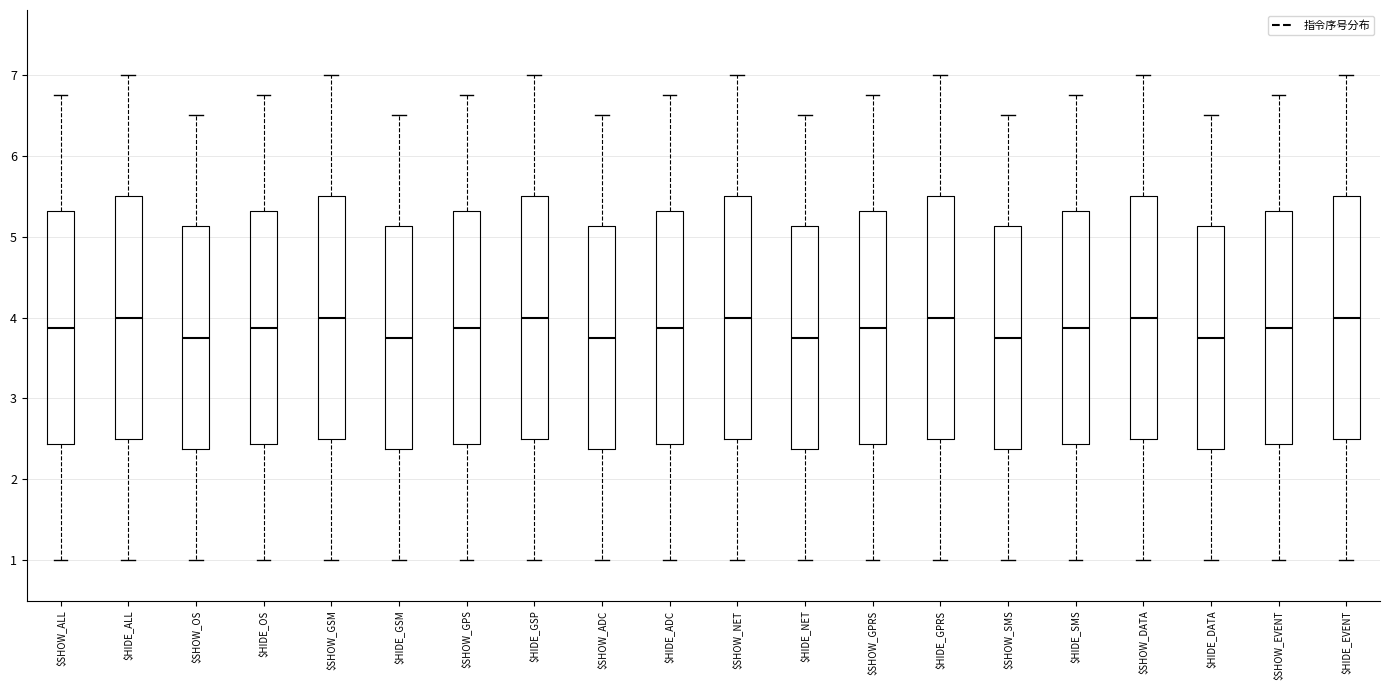

Reading left to right, transcribe this box plot: for each box, give where its median line is, the range the box spans, and where its two whiskers end, as read against the y-axis. The values are not printed on the chart, so give them approximately, as read against the axis.

$SHOW_ALL: median 3.9, box 2.4 to 5.3, whiskers 1.0 to 6.8
$HIDE_ALL: median 4.0, box 2.5 to 5.5, whiskers 1.0 to 7.0
$SHOW_OS: median 3.8, box 2.4 to 5.1, whiskers 1.0 to 6.5
$HIDE_OS: median 3.9, box 2.4 to 5.3, whiskers 1.0 to 6.8
$SHOW_GSM: median 4.0, box 2.5 to 5.5, whiskers 1.0 to 7.0
$HIDE_GSM: median 3.8, box 2.4 to 5.1, whiskers 1.0 to 6.5
$SHOW_GPS: median 3.9, box 2.4 to 5.3, whiskers 1.0 to 6.8
$HIDE_GSP: median 4.0, box 2.5 to 5.5, whiskers 1.0 to 7.0
$SHOW_ADC: median 3.8, box 2.4 to 5.1, whiskers 1.0 to 6.5
$HIDE_ADC: median 3.9, box 2.4 to 5.3, whiskers 1.0 to 6.8
$SHOW_NET: median 4.0, box 2.5 to 5.5, whiskers 1.0 to 7.0
$HIDE_NET: median 3.8, box 2.4 to 5.1, whiskers 1.0 to 6.5
$SHOW_GPRS: median 3.9, box 2.4 to 5.3, whiskers 1.0 to 6.8
$HIDE_GPRS: median 4.0, box 2.5 to 5.5, whiskers 1.0 to 7.0
$SHOW_SMS: median 3.8, box 2.4 to 5.1, whiskers 1.0 to 6.5
$HIDE_SMS: median 3.9, box 2.4 to 5.3, whiskers 1.0 to 6.8
$SHOW_DATA: median 4.0, box 2.5 to 5.5, whiskers 1.0 to 7.0
$HIDE_DATA: median 3.8, box 2.4 to 5.1, whiskers 1.0 to 6.5
$SHOW_EVENT: median 3.9, box 2.4 to 5.3, whiskers 1.0 to 6.8
$HIDE_EVENT: median 4.0, box 2.5 to 5.5, whiskers 1.0 to 7.0